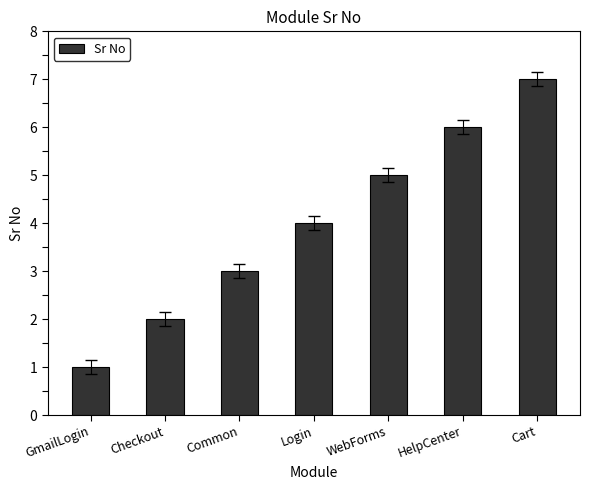

How many values are between 2 and 6?

5